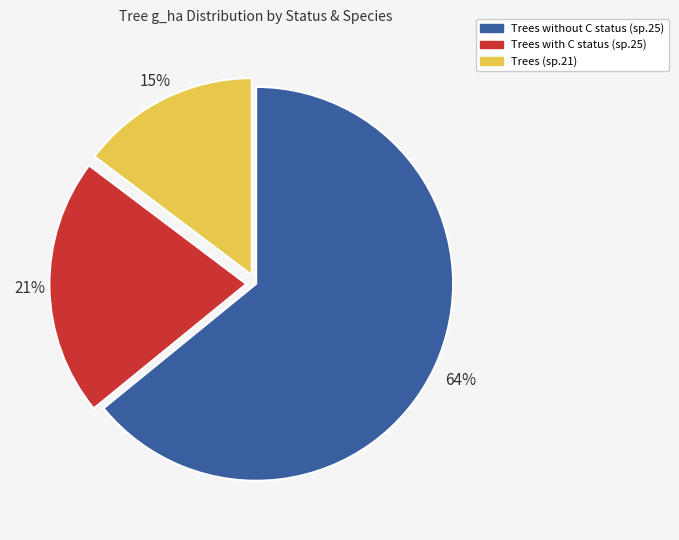

To the nearest percent, what is the difference between the largest and smallest slice percentages?

49%